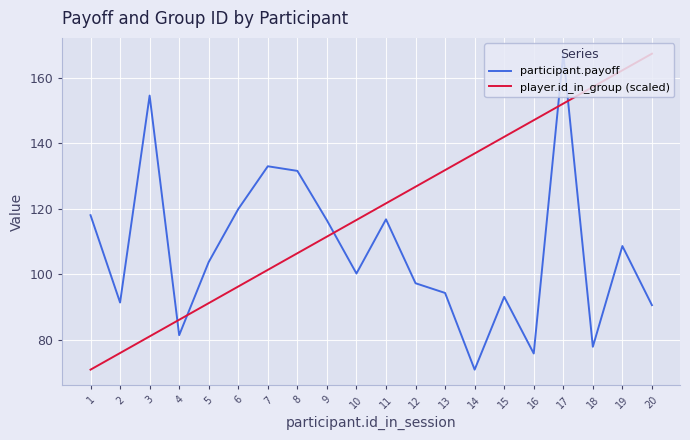

What is the spread (max minus min) of values at 3?

73.5